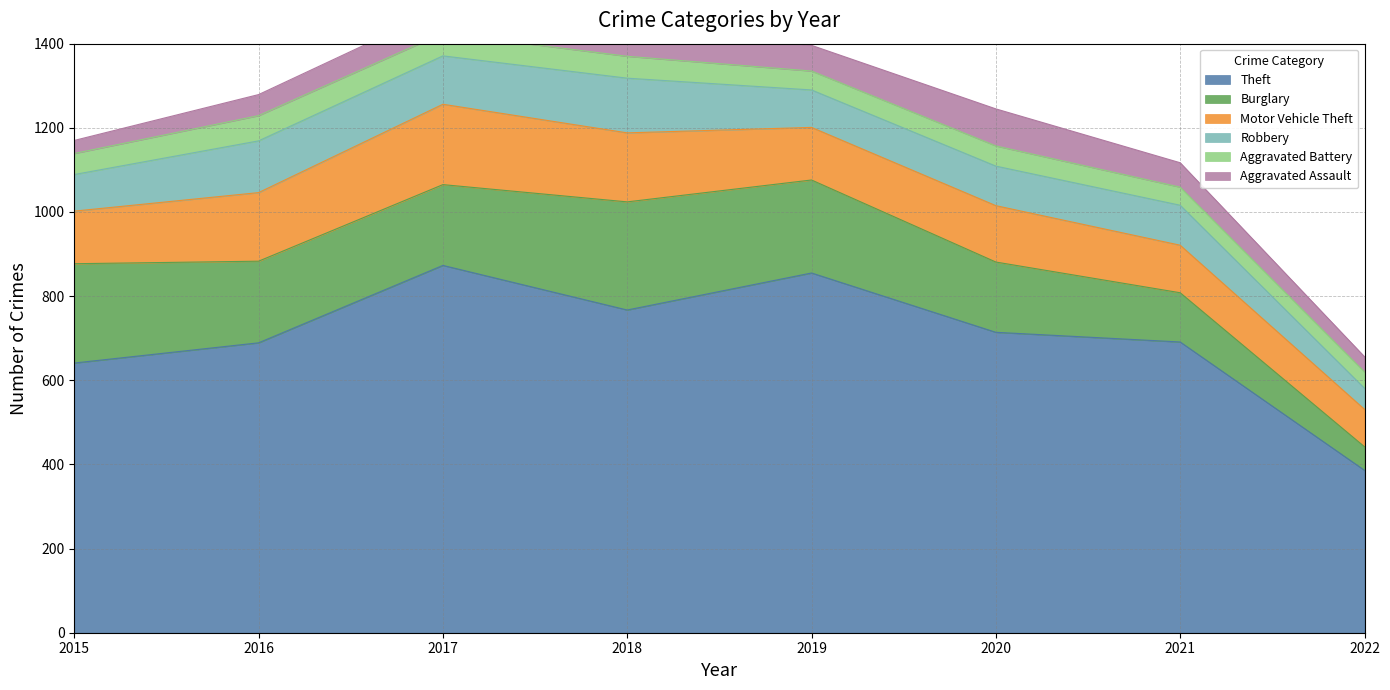

True or false: Aggravated Assault and Robbery intersect in this chart.

False